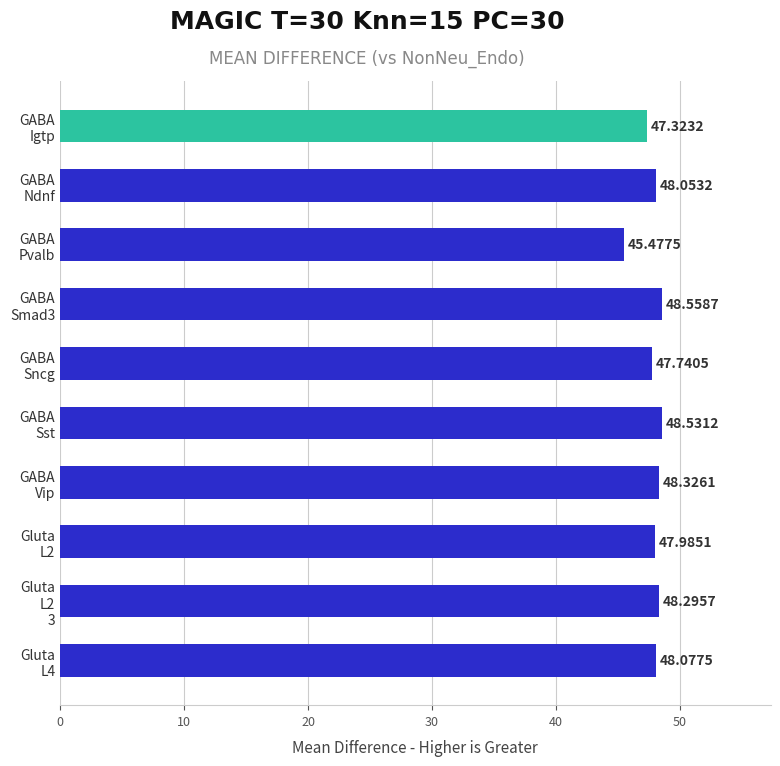

What is the difference between the maximum and minimum values?

3.1